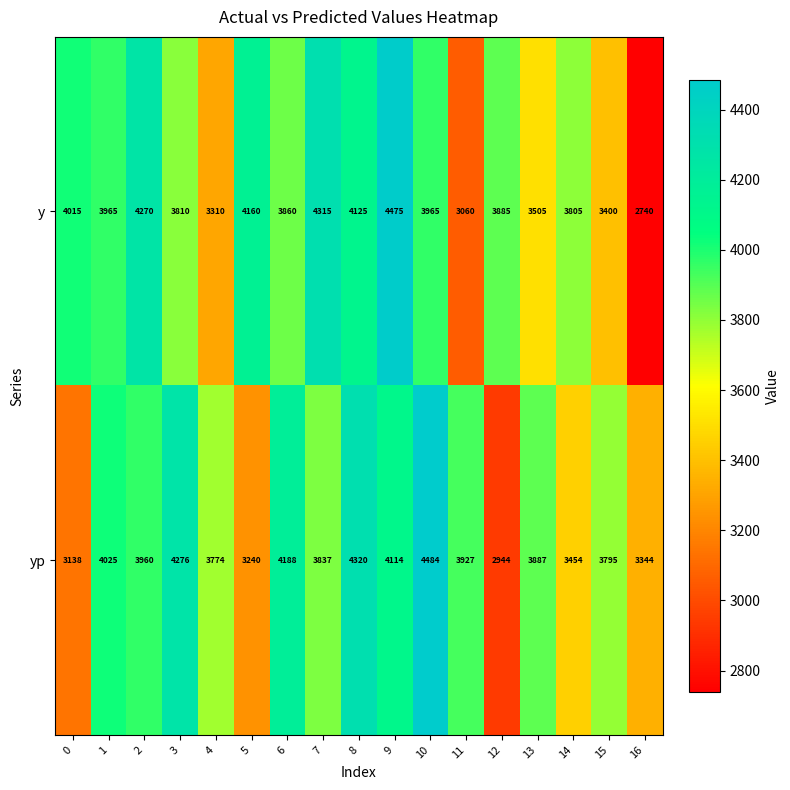

What is the difference between the maximum and minimum values in the yp series?

1540